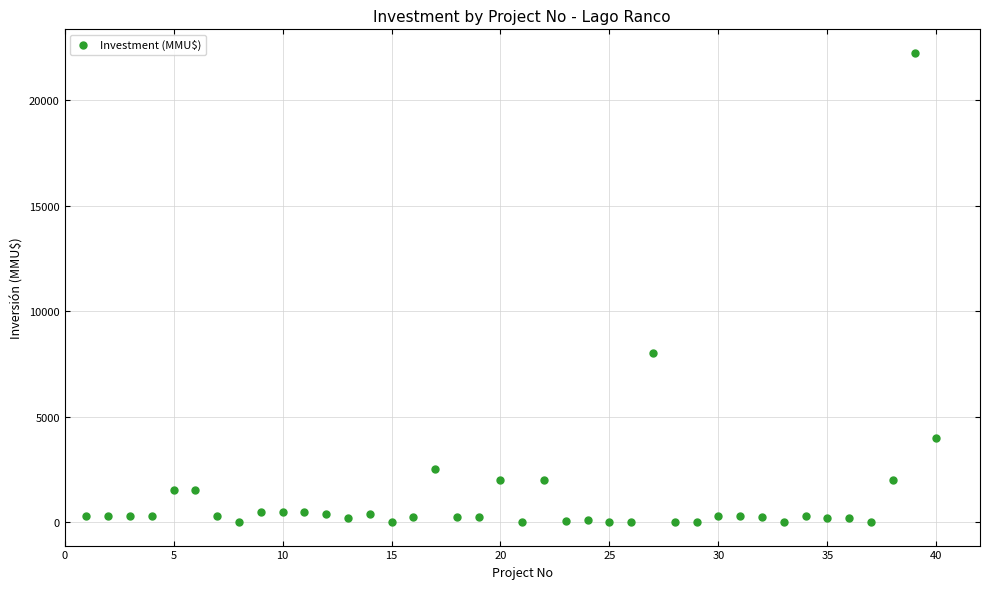

What is the range of Y values (max minus min)?

22250